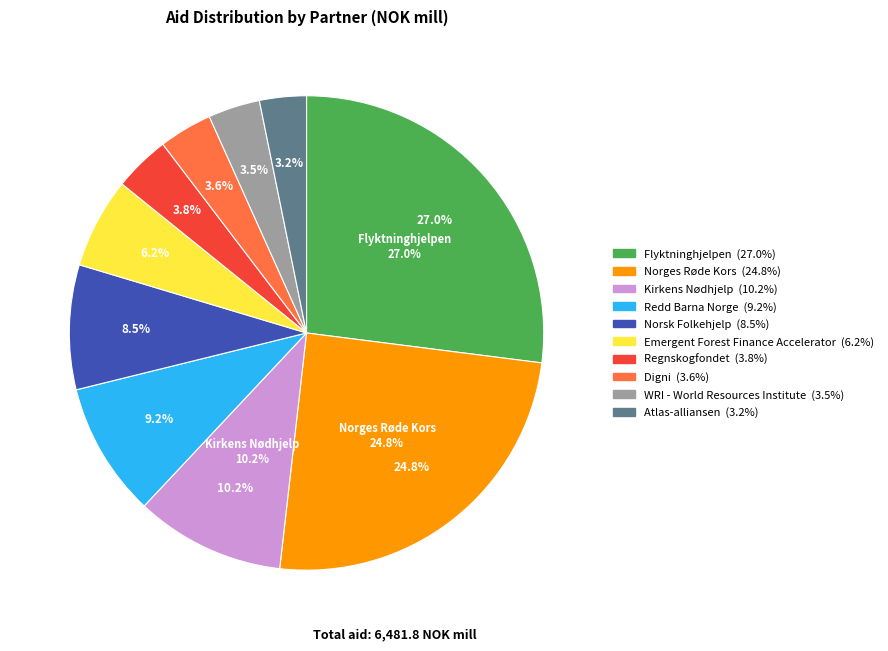

Do Redd Barna Norge and Regnskogfondet together represent more than half of the pie?

No